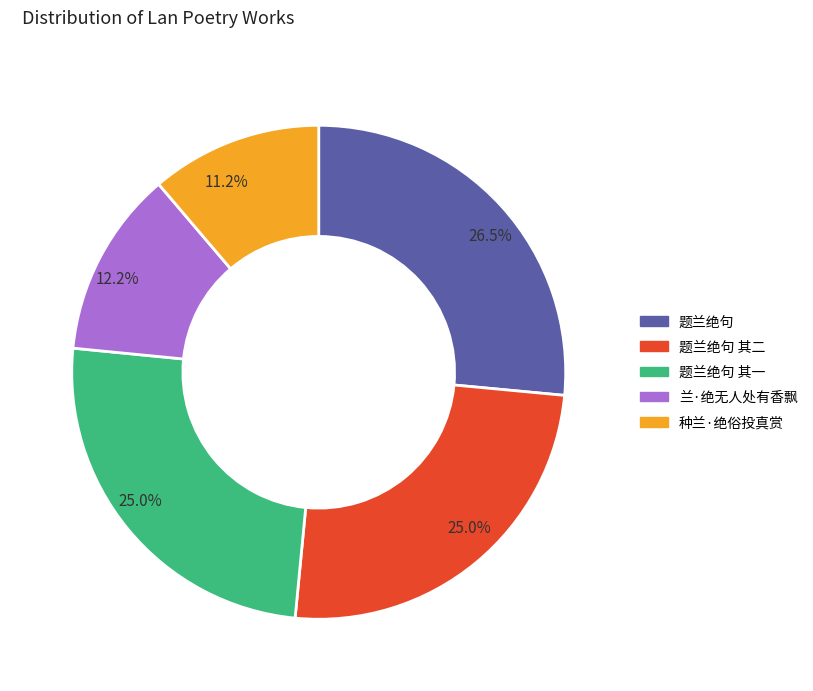

To the nearest percent, what is the average slice percentage?

20%